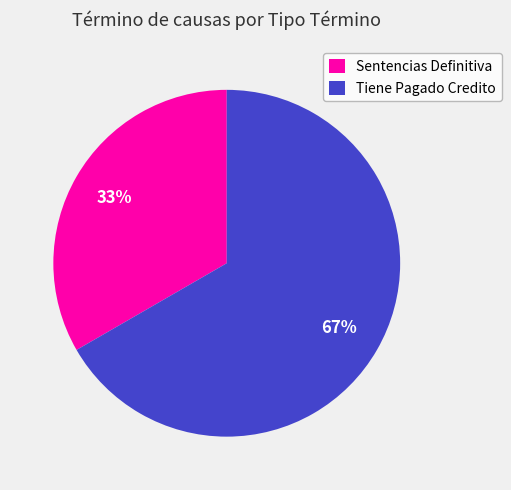

Which has a higher value, Tiene Pagado Credito or Sentencias Definitiva?

Tiene Pagado Credito